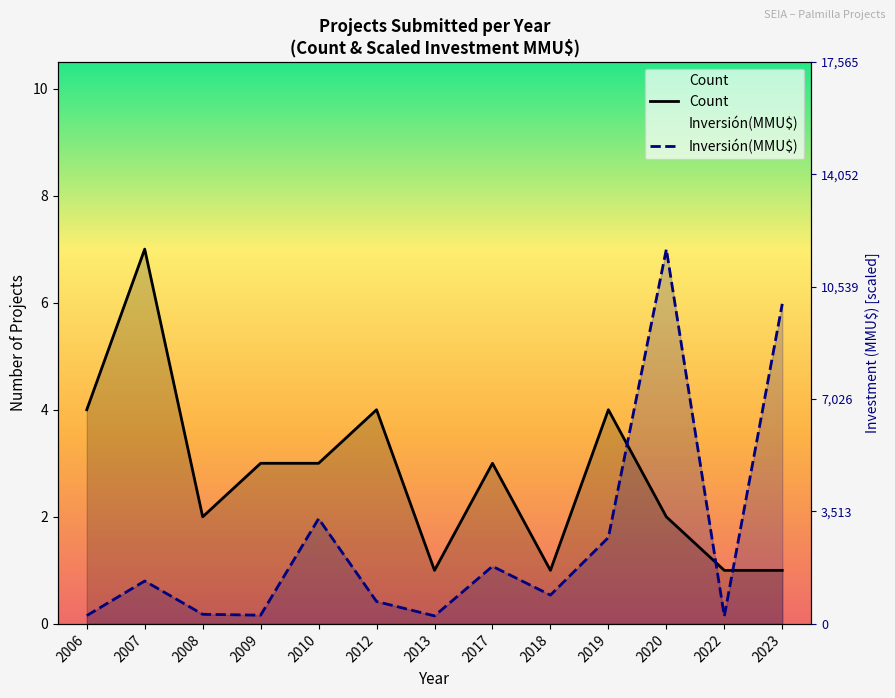

What is the value of the Count point at the 6th from the left?

4.0